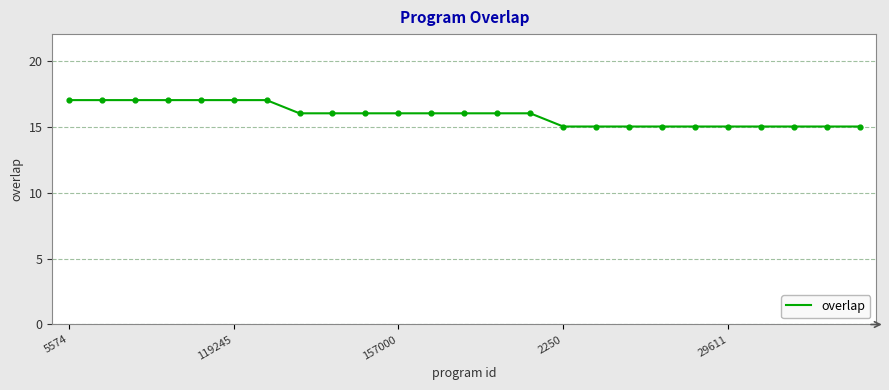

What is the smallest value displayed?

15